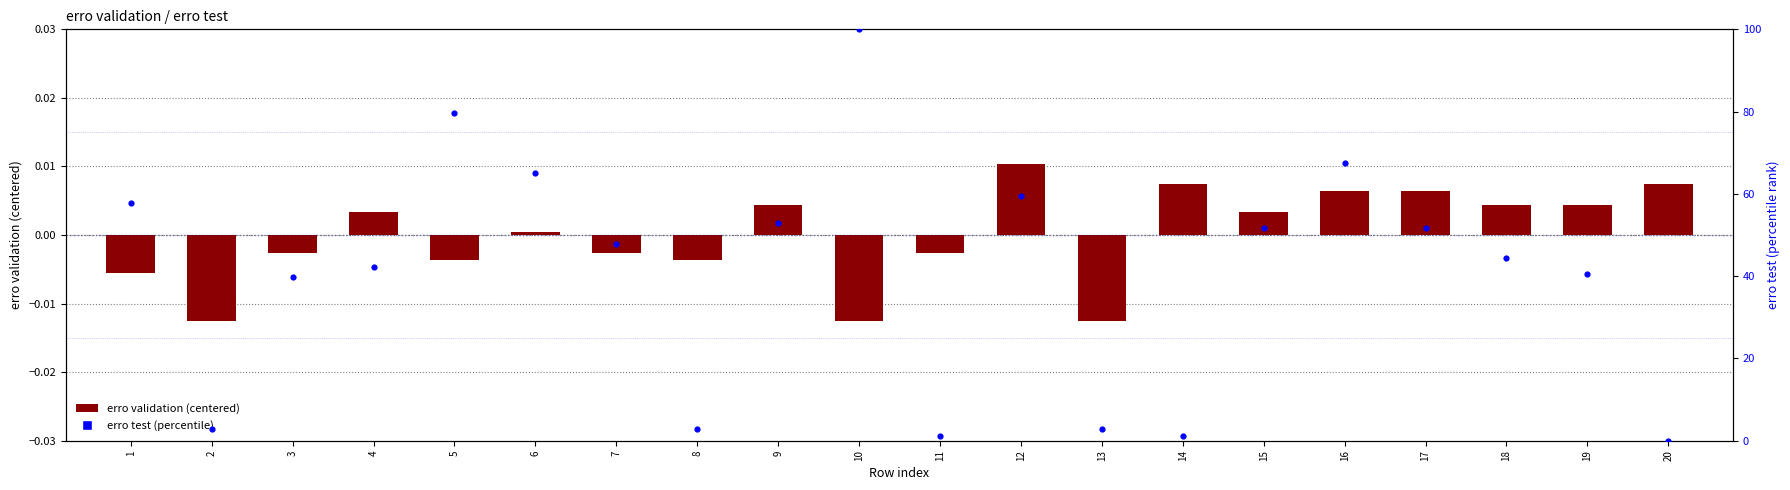

Which series has the largest total across all categories?

erro test